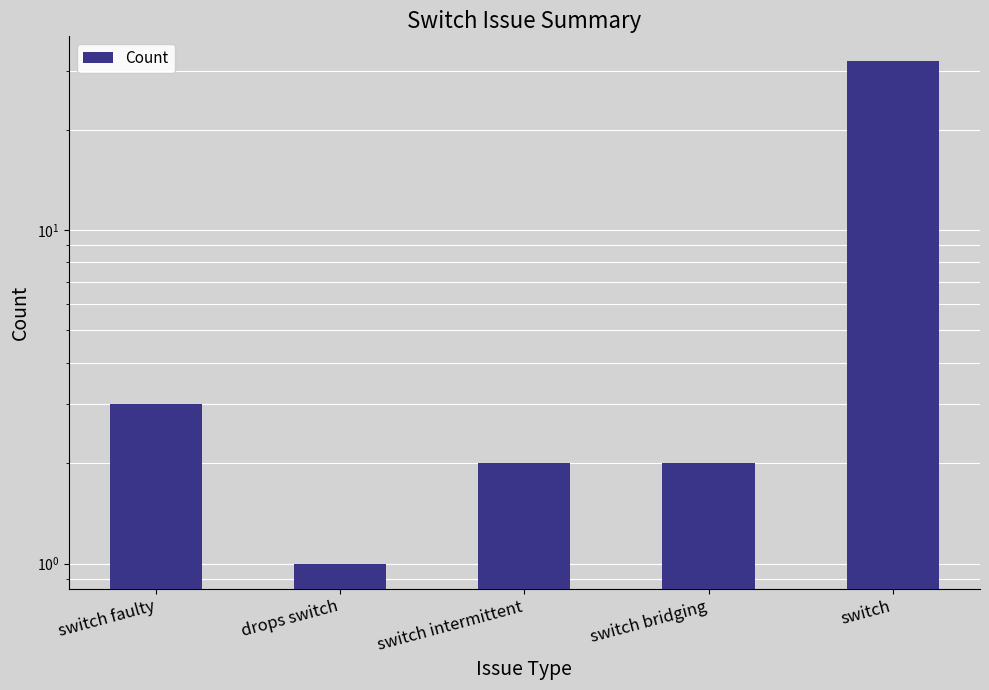

Reading right to left, transcribe all the data shown in this chart.

32	2	2	1	3